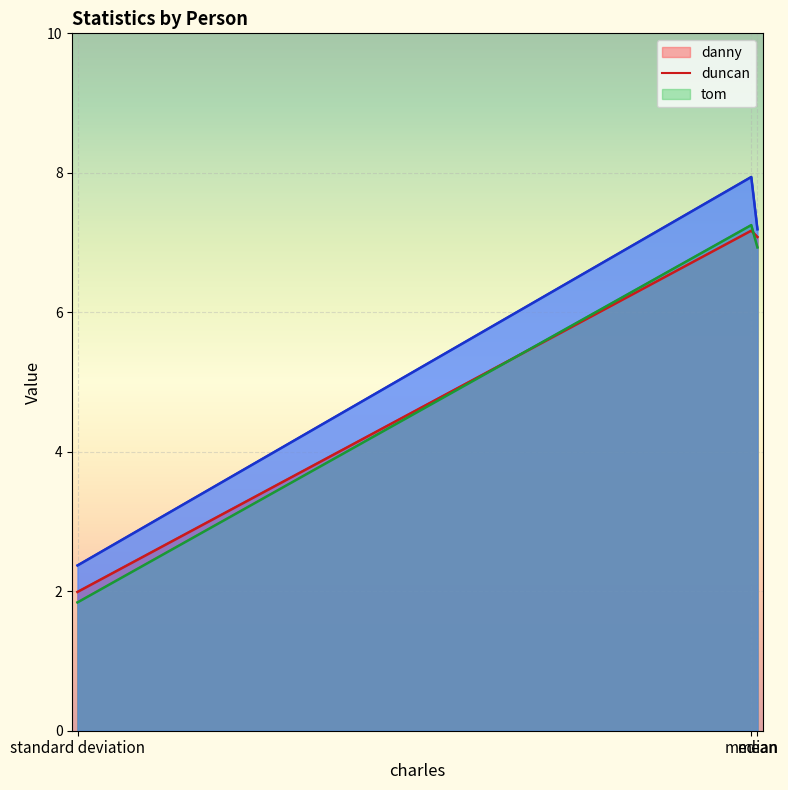

What is the average value of the duncan series?

5.3